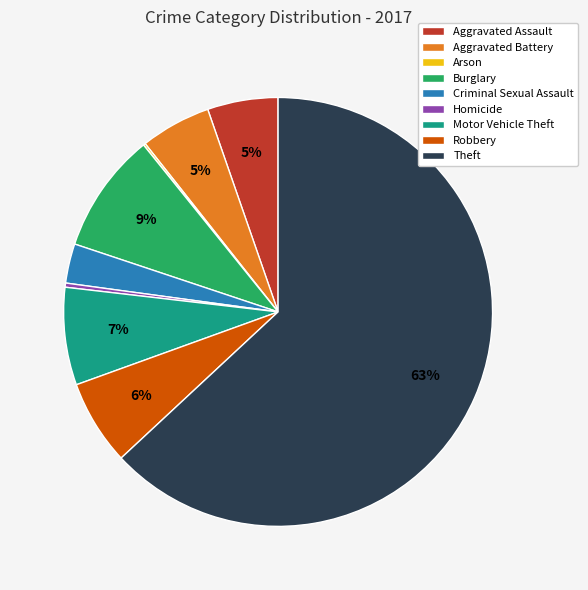

To the nearest percent, what percentage of the pie is Burglary?

9%